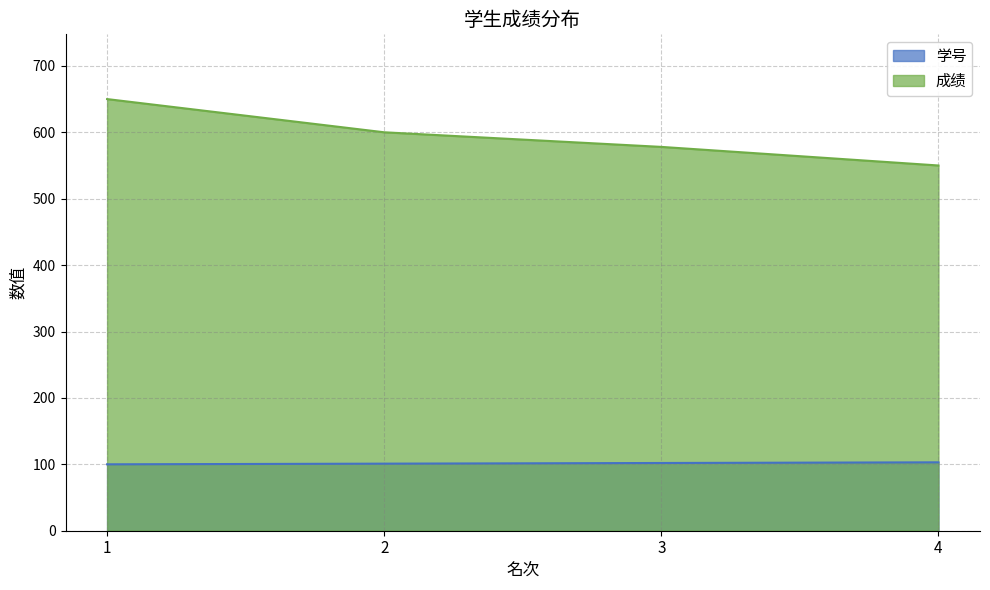

At 4, list the series in order from smallest to largest.

学号, 成绩